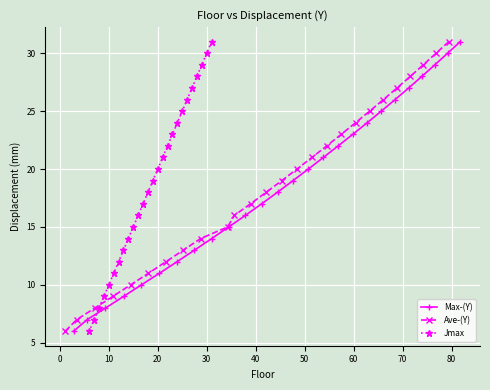

What is the lowest value of the Jmax series?

6